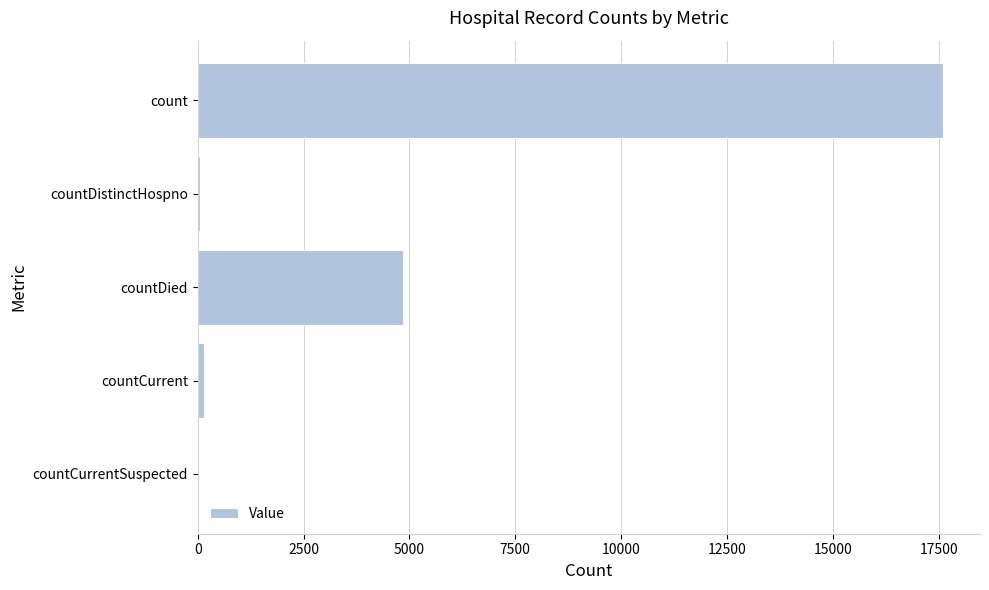

What is the sum of all values?

22661